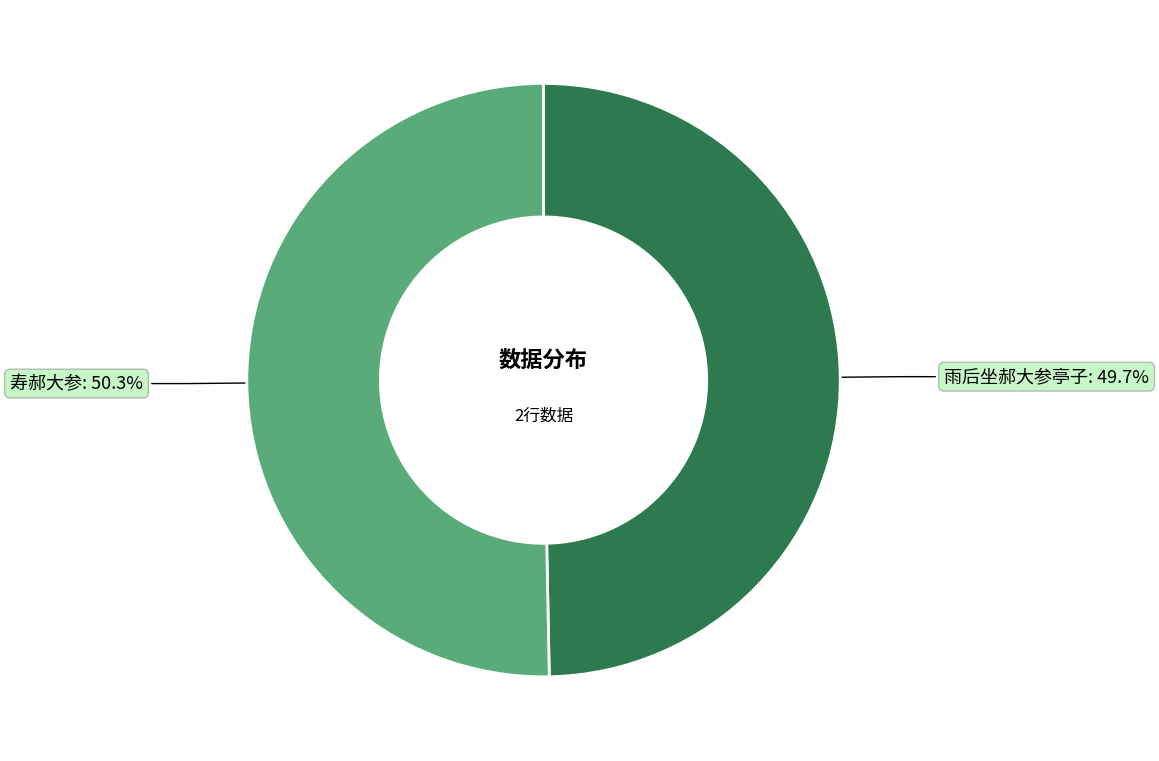

What is the smallest slice in the pie chart?

雨后坐郝大参亭子